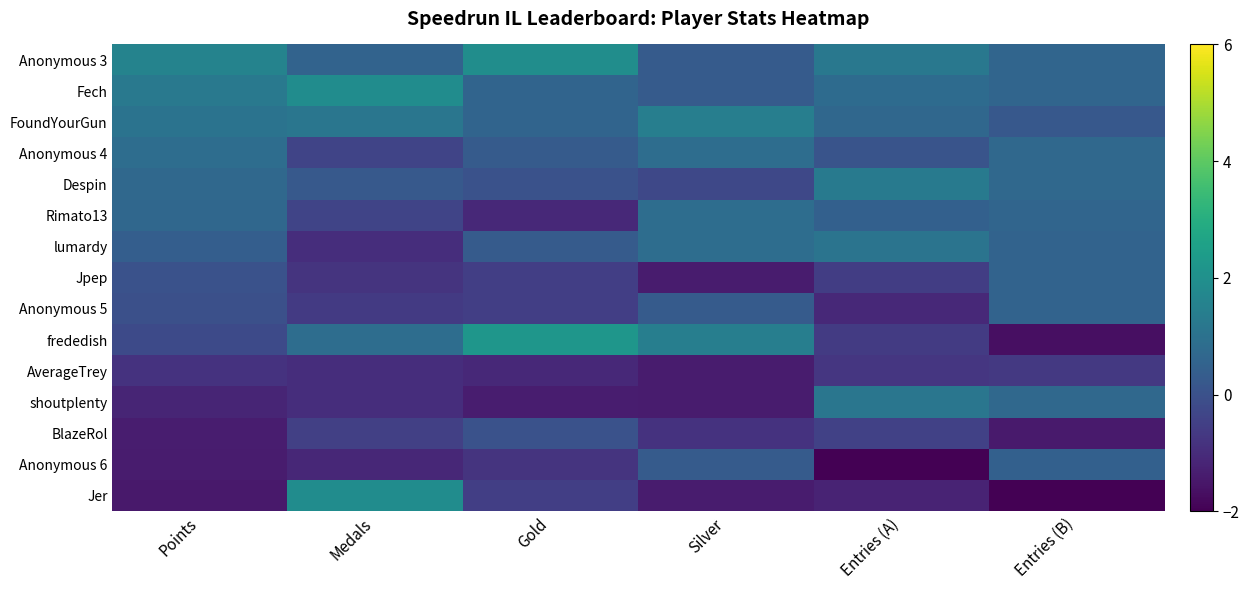

Which series has the largest total across all categories?

Anonymous 3